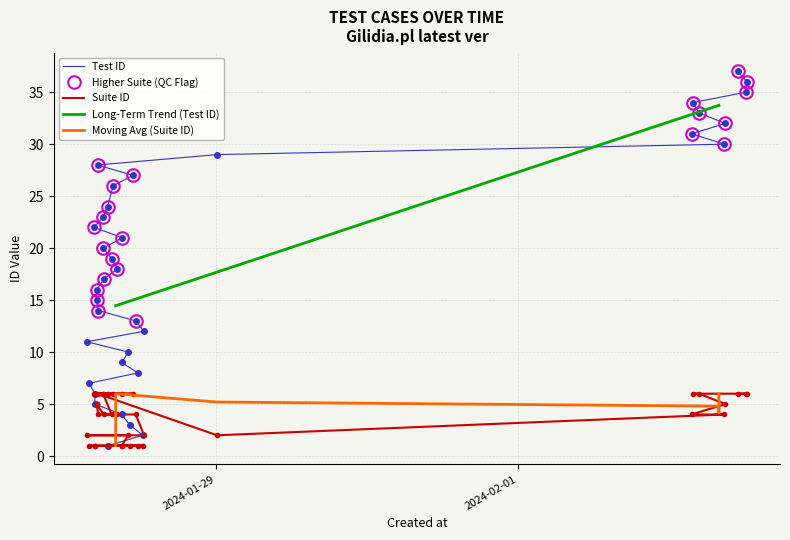

List the series in order of their overall mean, highest first.

Test ID, Suite ID